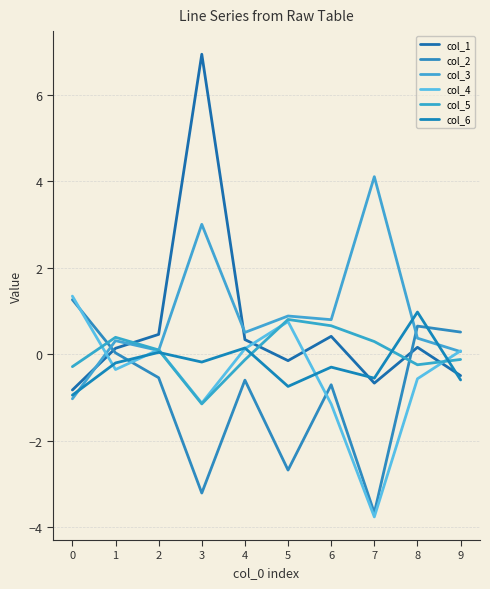

Reading left to right, transcribe all the data shown in this chart.

col_1: 0=-0.8	1=0.1	2=0.5	3=6.9	4=0.3	5=-0.1	6=0.4	7=-0.7	8=0.2	9=-0.5
col_2: 0=1.3	1=0.0	2=-0.5	3=-3.2	4=-0.6	5=-2.7	6=-0.7	7=-3.7	8=0.6	9=0.5
col_3: 0=-1.0	1=0.3	2=0.1	3=3.0	4=0.5	5=0.9	6=0.8	7=4.1	8=0.4	9=0.1
col_4: 0=1.3	1=-0.4	2=0.1	3=-1.1	4=0.1	5=0.8	6=-1.2	7=-3.8	8=-0.6	9=0.1
col_5: 0=-0.3	1=0.4	2=0.1	3=-1.1	4=-0.1	5=0.8	6=0.7	7=0.3	8=-0.2	9=-0.1
col_6: 0=-0.9	1=-0.2	2=0.0	3=-0.2	4=0.1	5=-0.7	6=-0.3	7=-0.6	8=1.0	9=-0.6